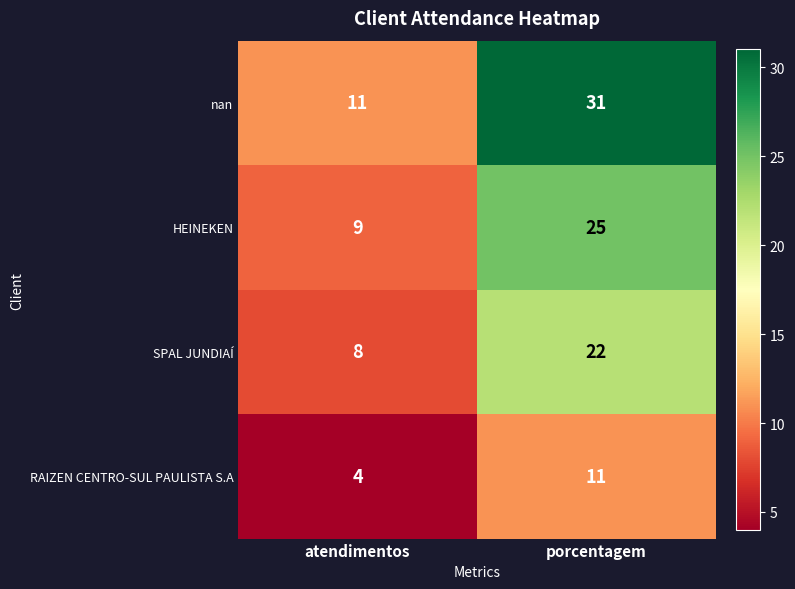

Is the value of RAIZEN CENTRO-SUL PAULISTA S.A at atendimentos greater than the value of HEINEKEN at atendimentos?

No